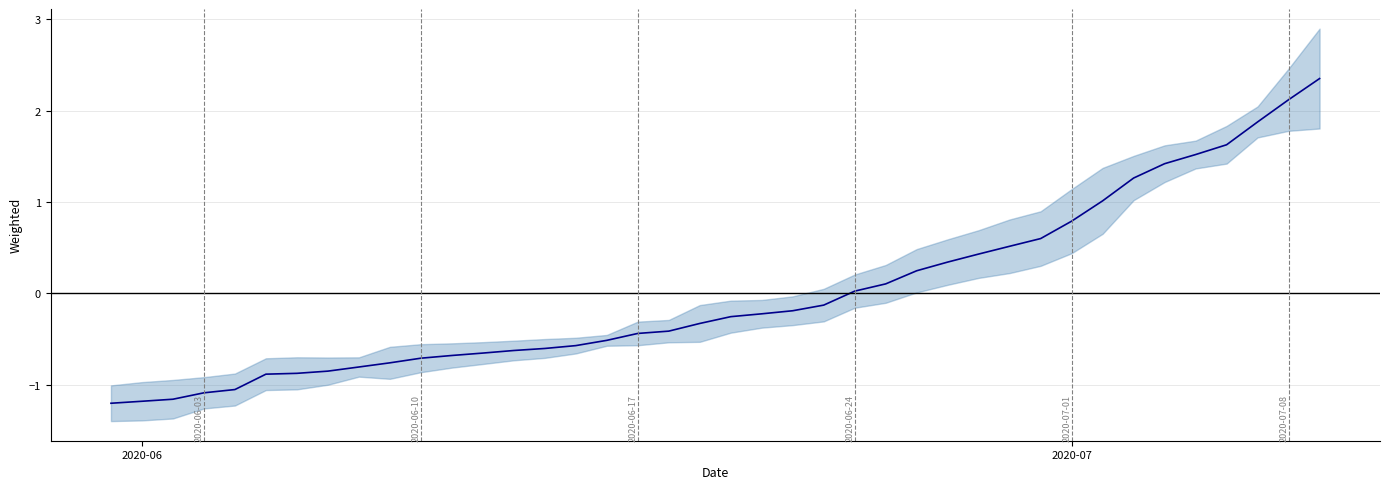

How many lines are shown in the chart?

1